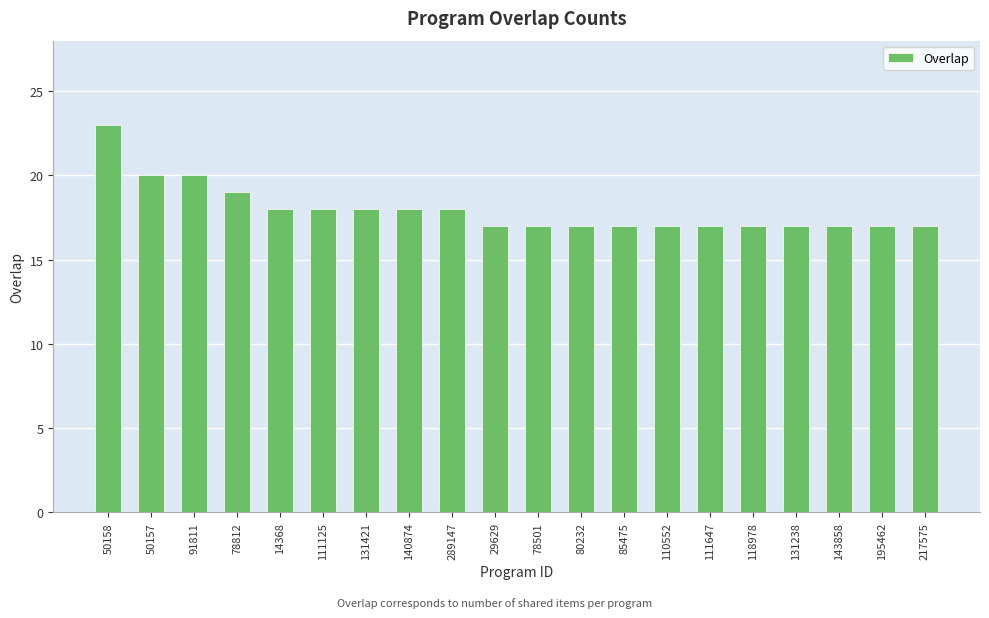

What is the maximum value shown in the chart?

23